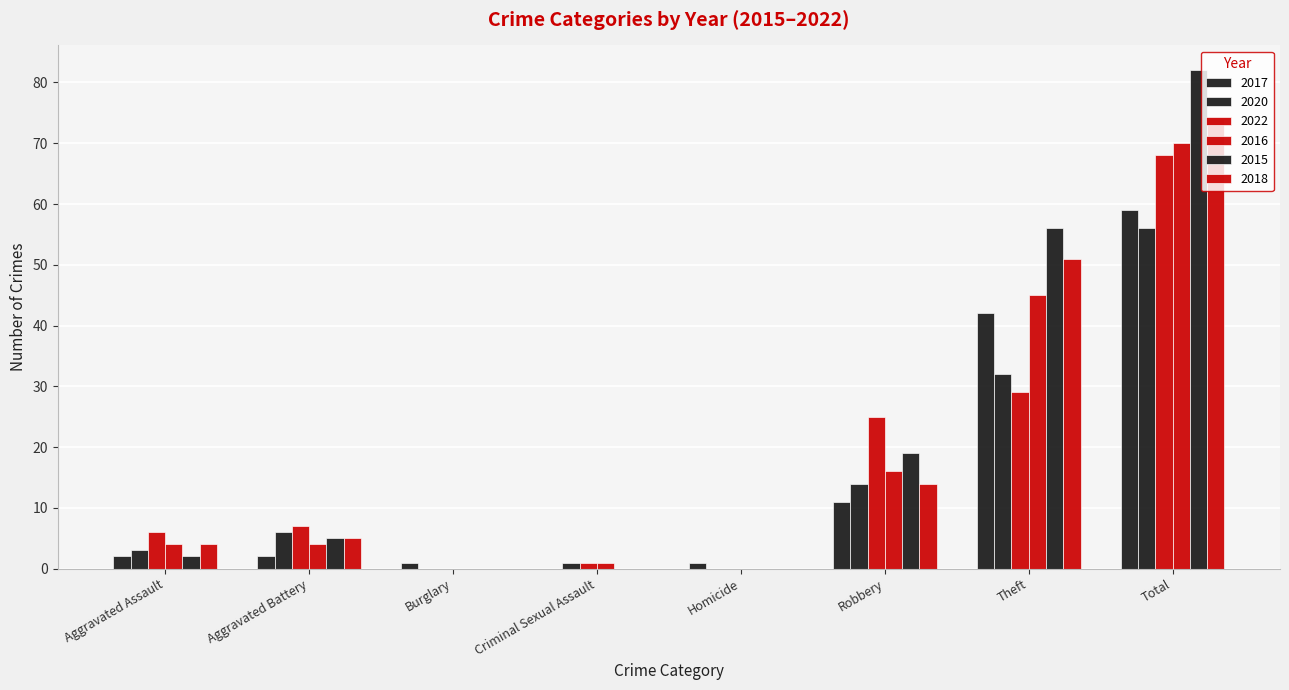

Are the bars grouped side by side (vs. stacked)?

Yes